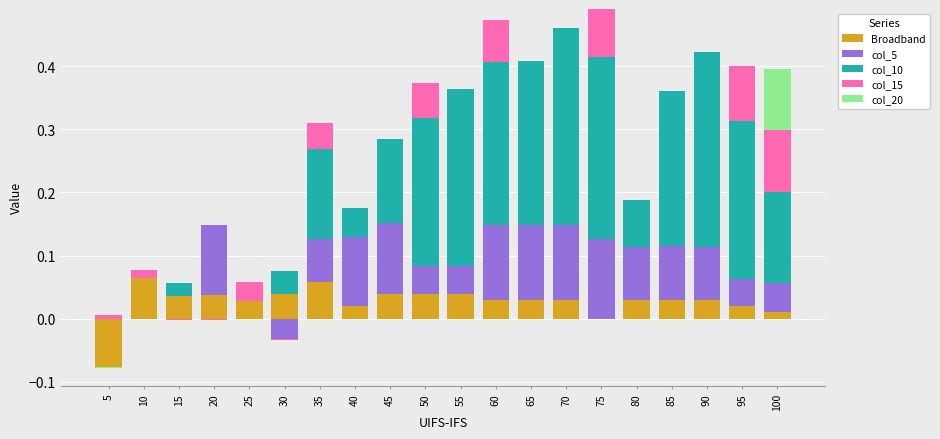

At how many categories does at least one series exceed 0?

20